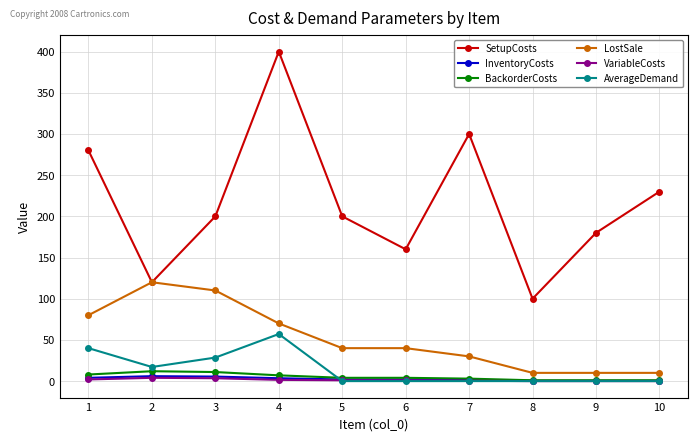

Which series changed the most between 1 and 8?

SetupCosts